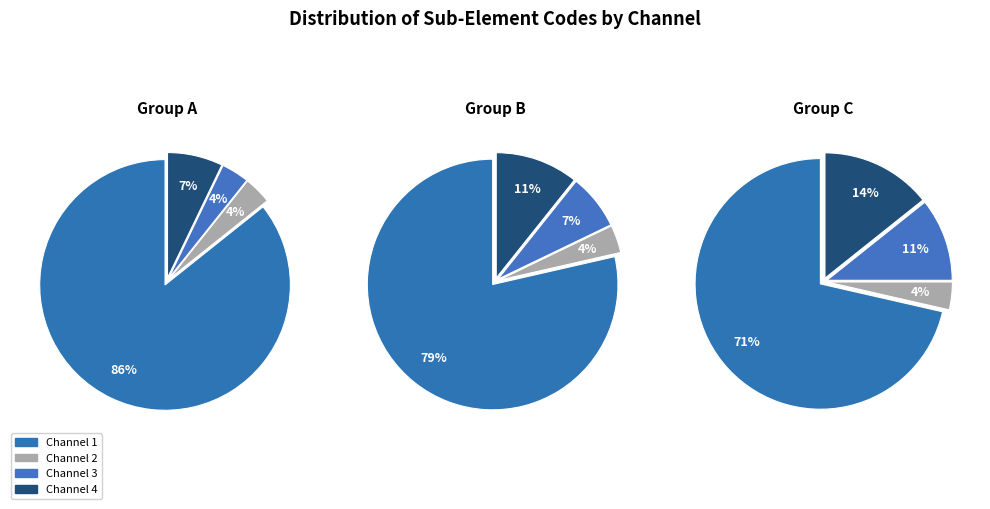

What is the total percentage of Channel 2 and Channel 3?

7.1%